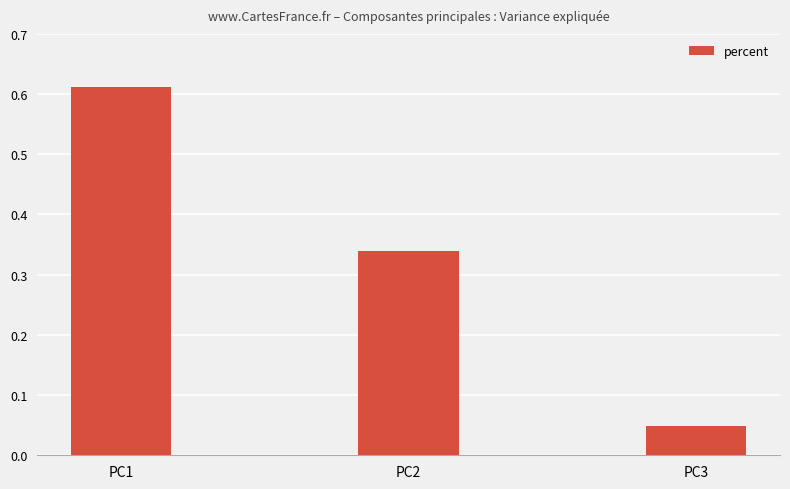

List the labels in order of value, largest first.

PC1, PC2, PC3